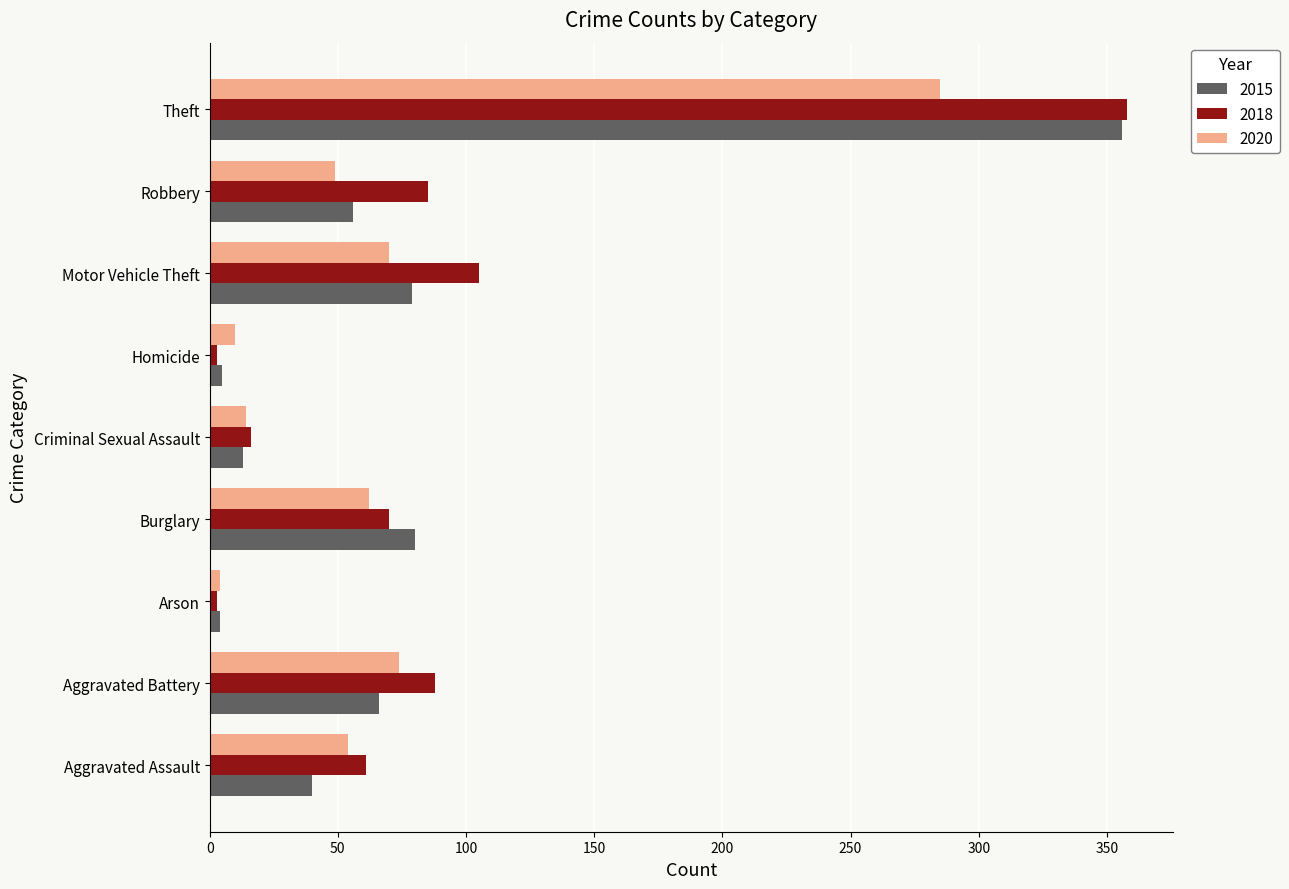

What is the highest value of the 2015 series?

356